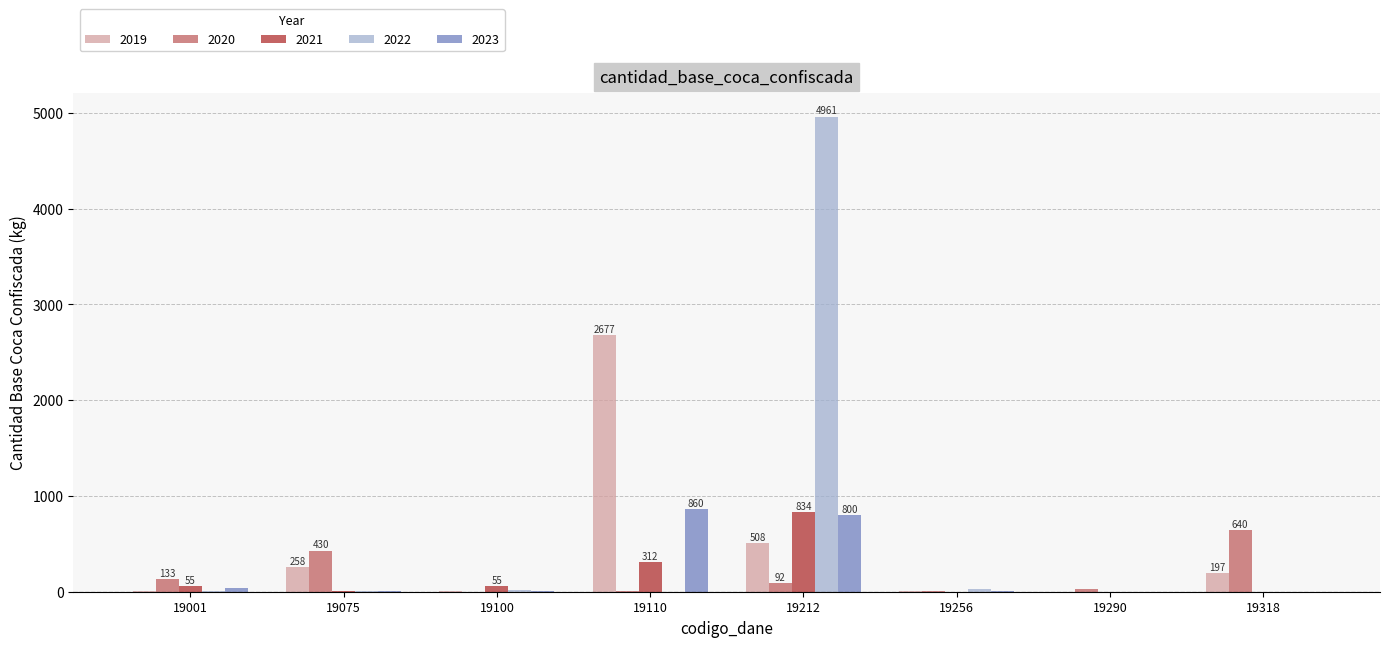

At which label does 2021 first exceed 55?

19001